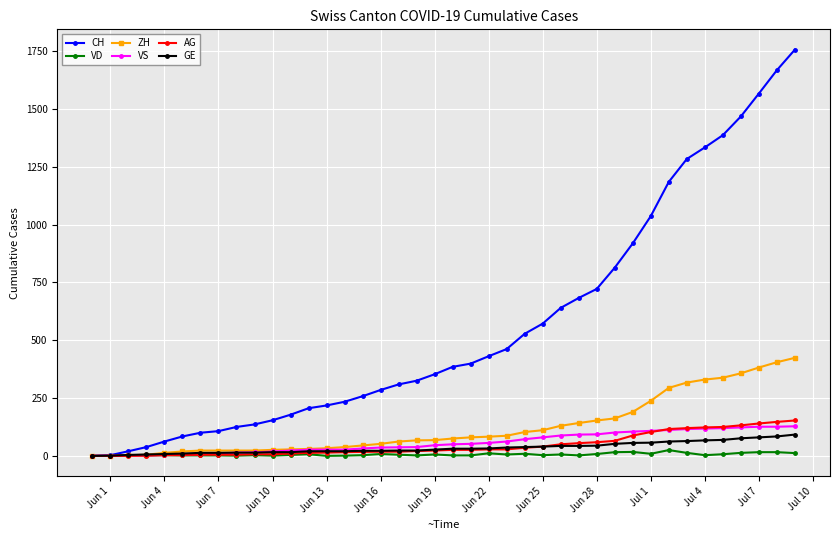

At how many categories does at least one series exceed 955?

9